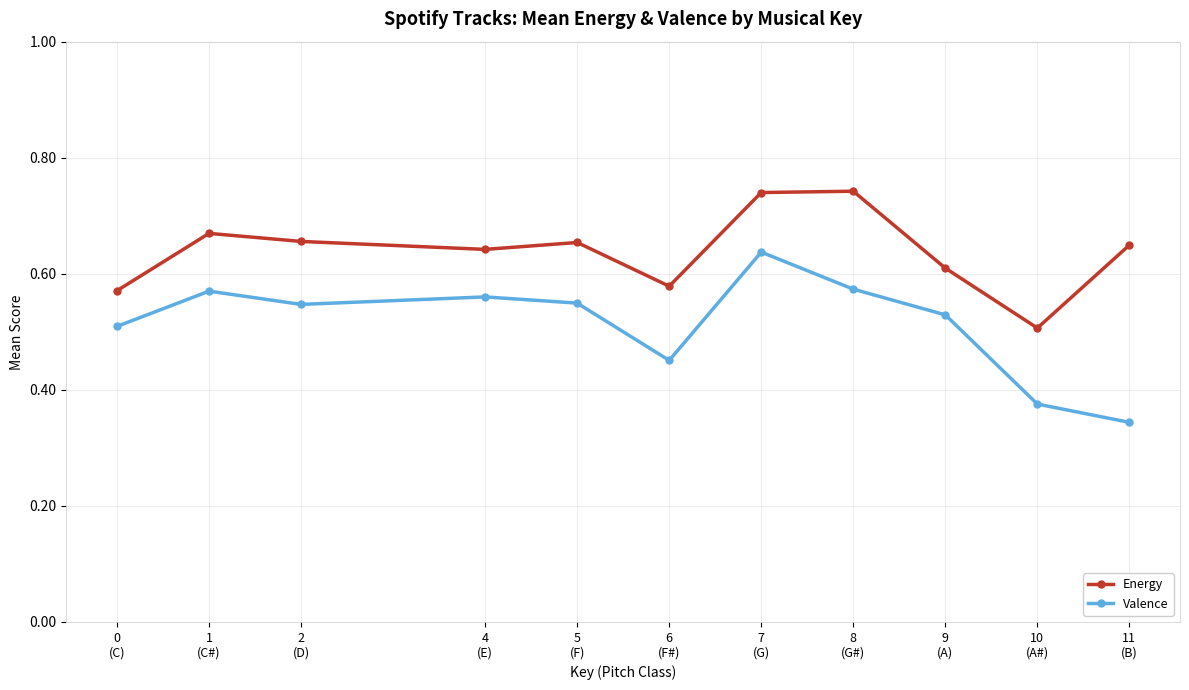

What is the difference between the highest and lowest values at 10
(A#)?

0.1